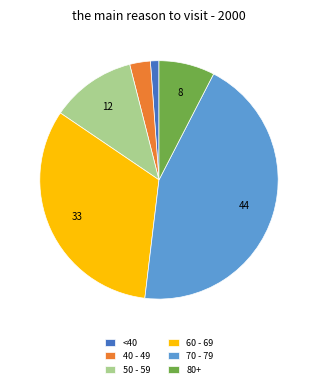

Is it true that 60 - 69 is 33% of the pie?

True